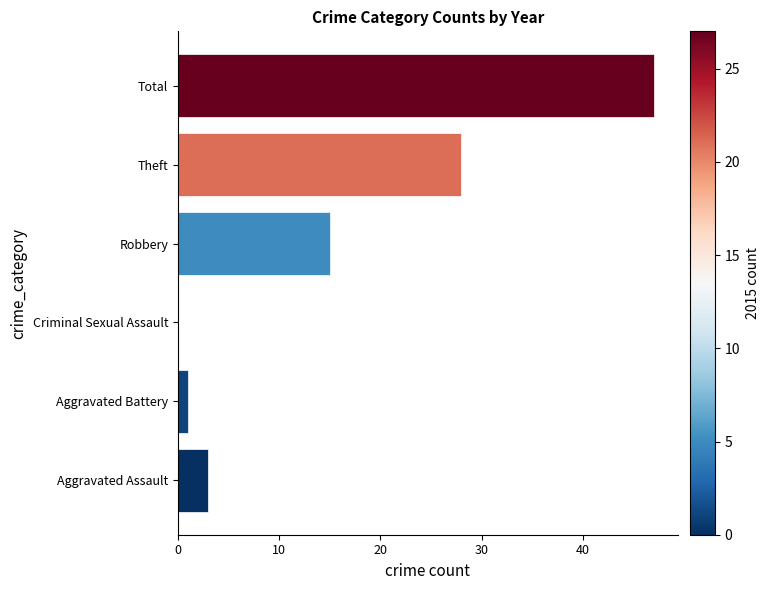

What is the change in value from Robbery to Total?

+32